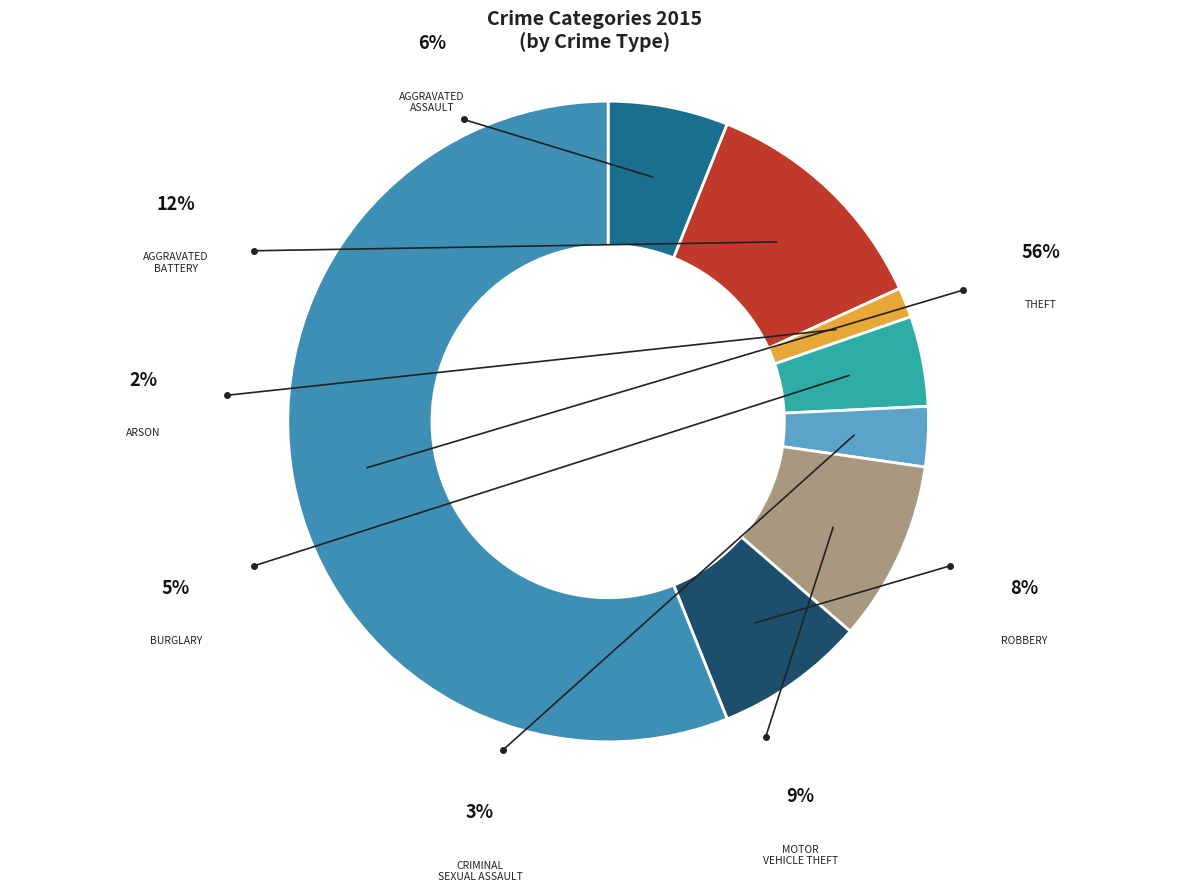

How much of the chart is everything except Arson?

98.5%